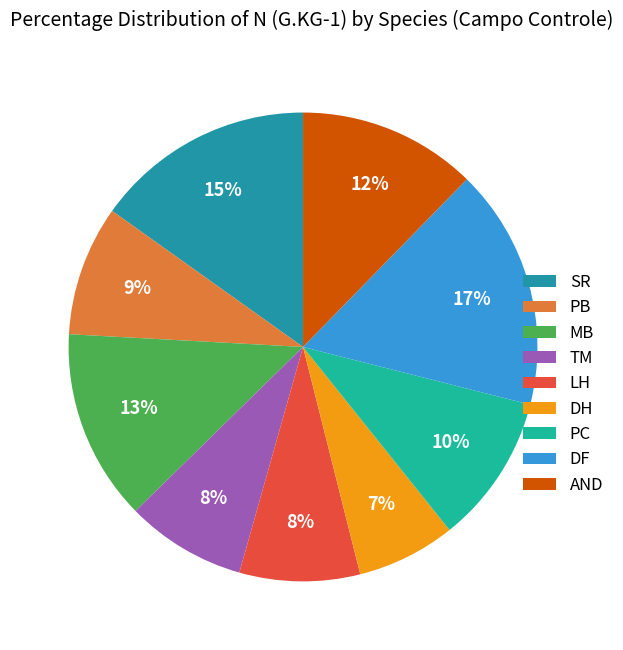

What is the change in value from PB to DH?

-1.3